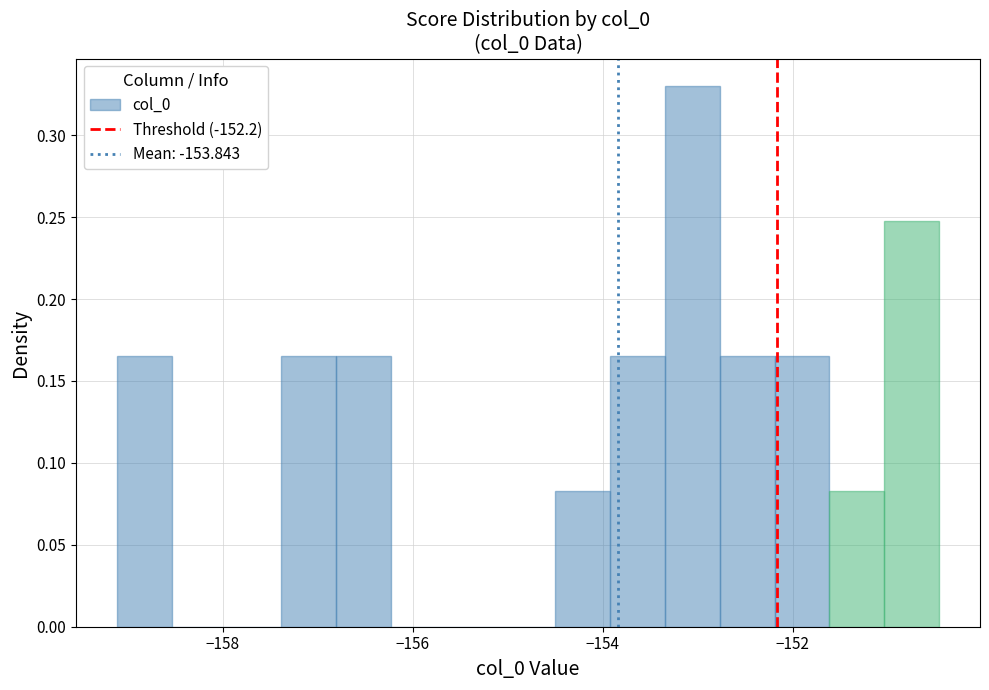

Read against the x-axis, roughly where is the centre of the tallest bar?

-153.0